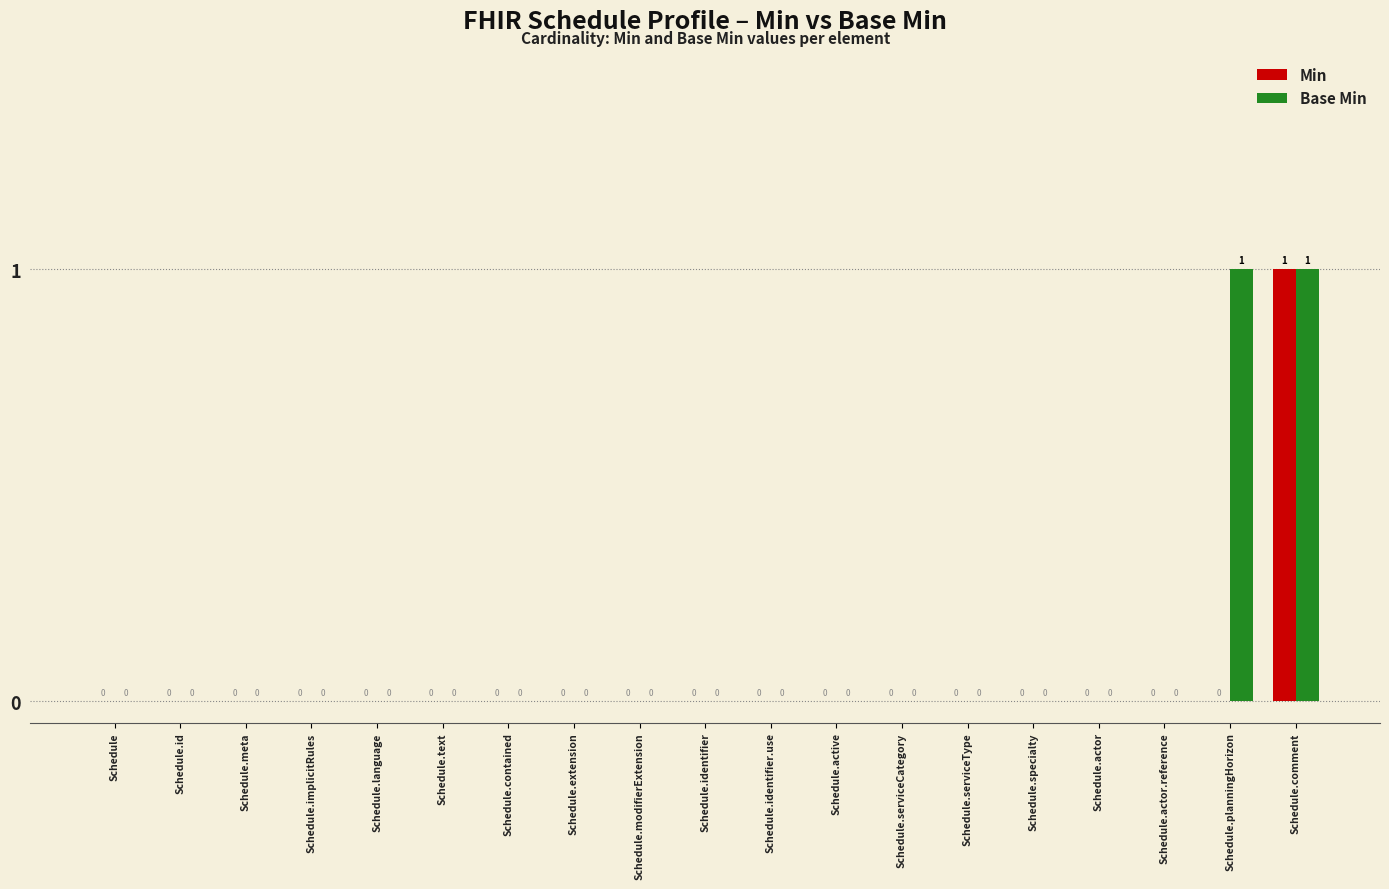

How many Min values are between 0 and 1?

19